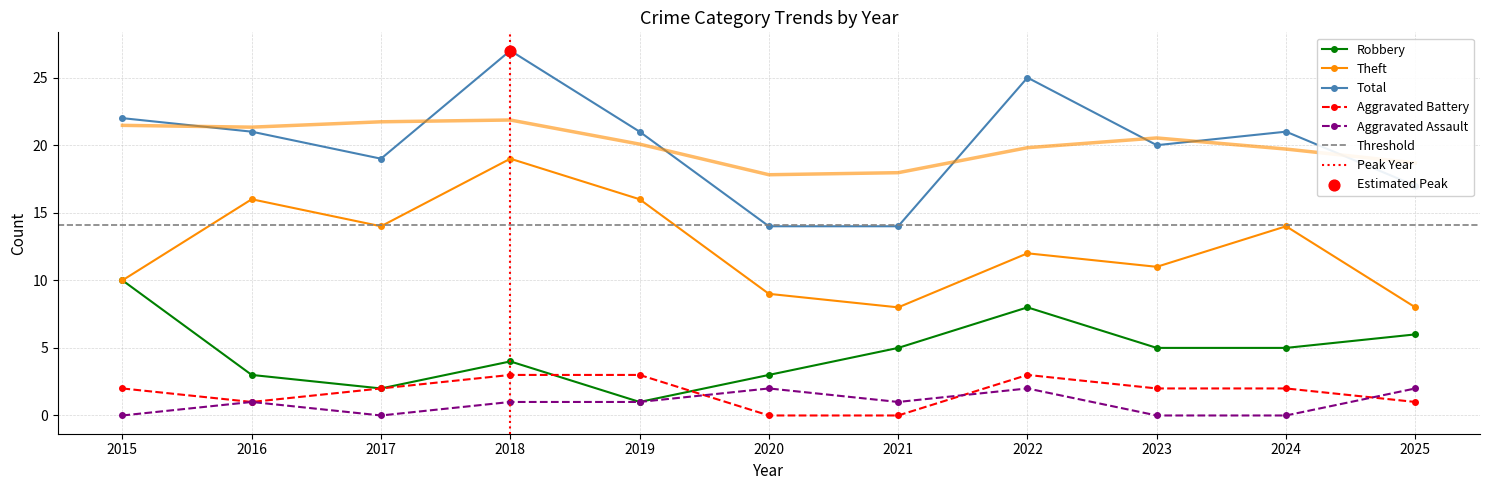

Which series contains the highest Y value?

Total